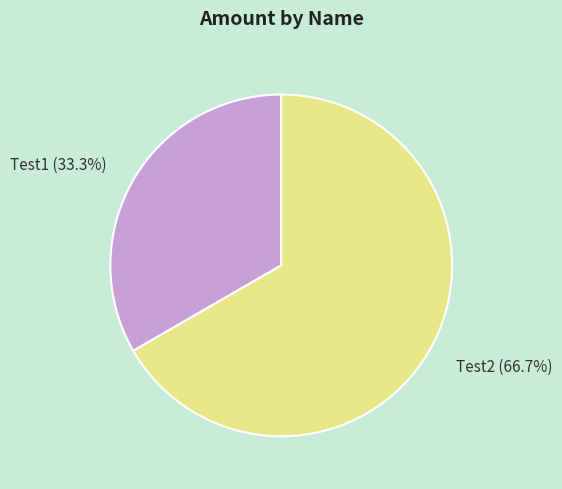

What percentage is the Test1 slice, to the nearest percent?

33%